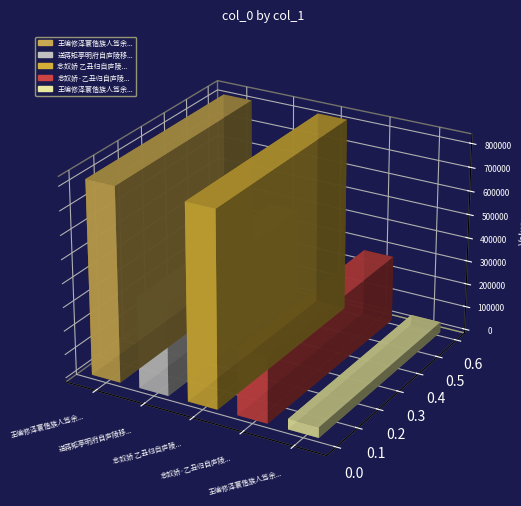

What is the difference between the values at 送蒋矩亭明府自庐陵移倅吴城 and 念奴娇 乙丑归自庐陵，僦屋东湖，未果，经苏圃有怀云卿，用竹垞韵?

436749